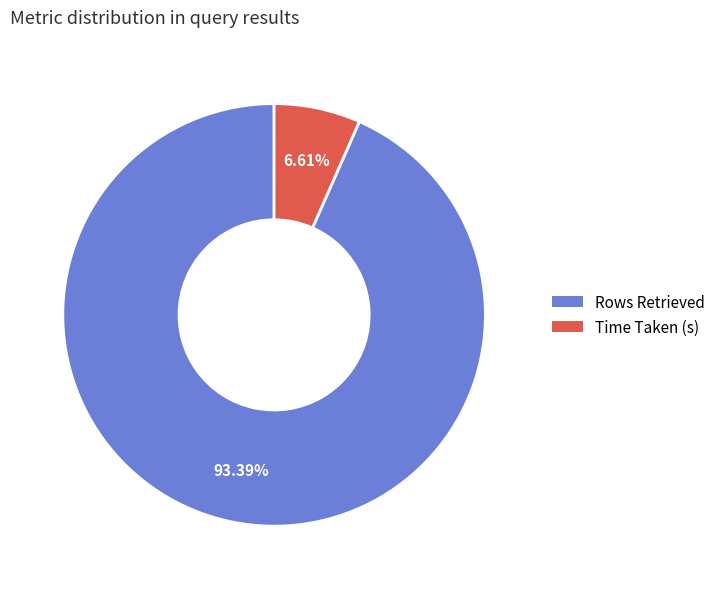

Which has a higher value, Time Taken (s) or Rows Retrieved?

Rows Retrieved